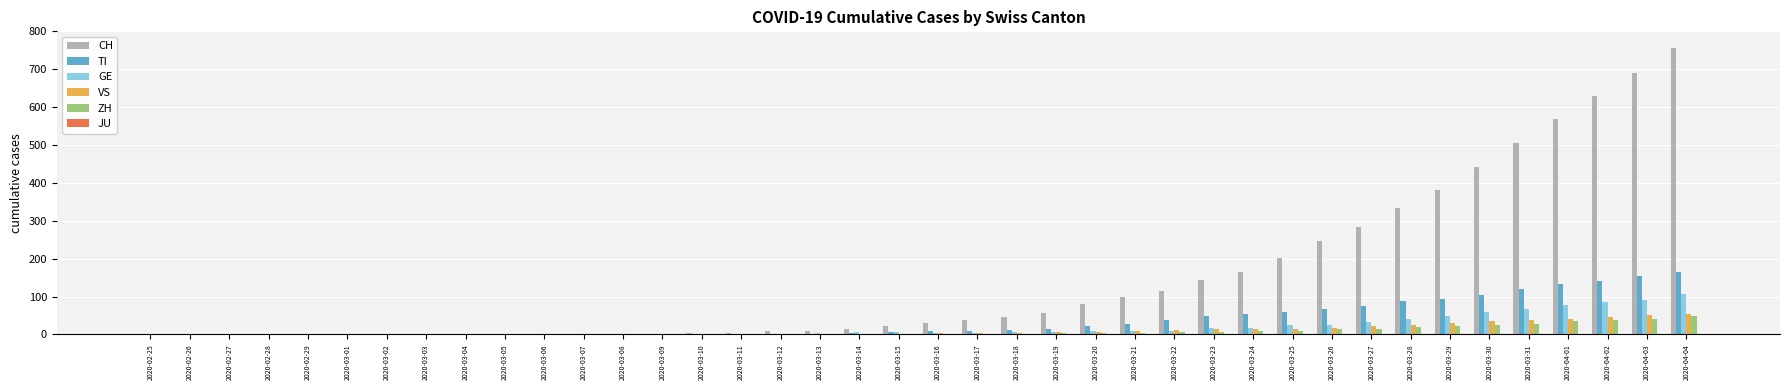

How many distinct data groups are displayed?

5